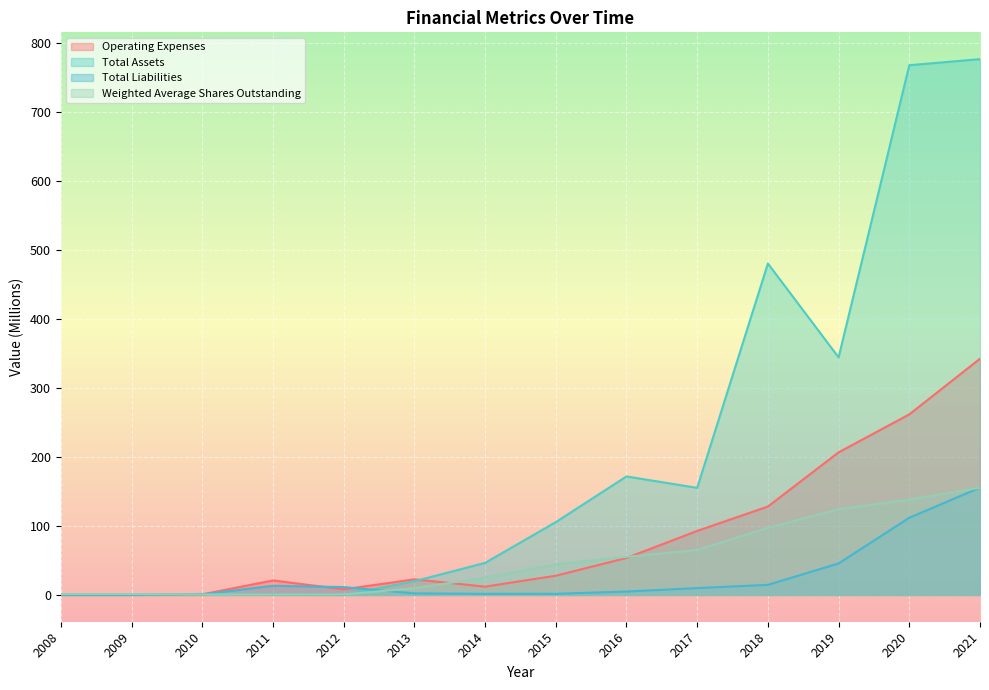

Reading left to right, list all the values displayed in this chart.

Operating Expenses: 2008=0.1	2009=0.0	2010=0.8	2011=21.1	2012=8.1	2013=22.6	2014=12.0	2015=27.9	2016=53.6	2017=92.9	2018=128.3	2019=206.9	2020=261.9	2021=342.7
Total Assets: 2008=0.0	2009=0.0	2010=1.5	2011=0.6	2012=0.0	2013=19.9	2014=46.5	2015=105.7	2016=171.9	2017=155.4	2018=480.8	2019=344.7	2020=768.5	2021=777.3
Total Liabilities: 2008=0.0	2009=0.0	2010=0.8	2011=13.3	2012=11.3	2013=2.3	2014=1.7	2015=1.6	2016=5.0	2017=9.9	2018=14.6	2019=45.7	2020=112.0	2021=155.7
Weighted Average Shares Outstanding: 2008=1.2	2009=1.2	2010=0.7	2011=0.8	2012=0.8	2013=9.8	2014=25.0	2015=44.4	2016=55.3	2017=65.2	2018=97.3	2019=124.3	2020=138.3	2021=155.5